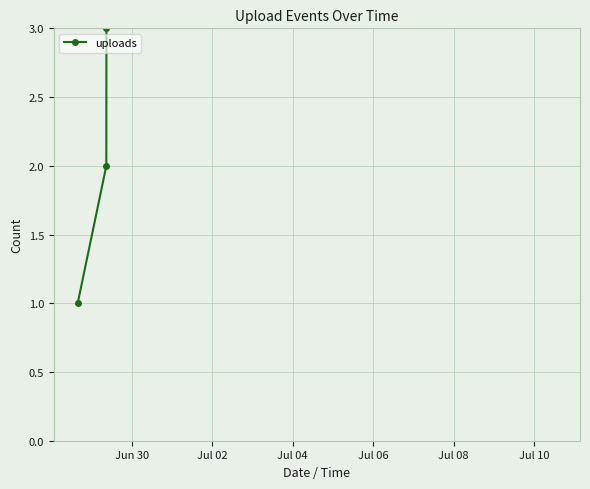

The value at Jul 06 is 1. True or false?

False